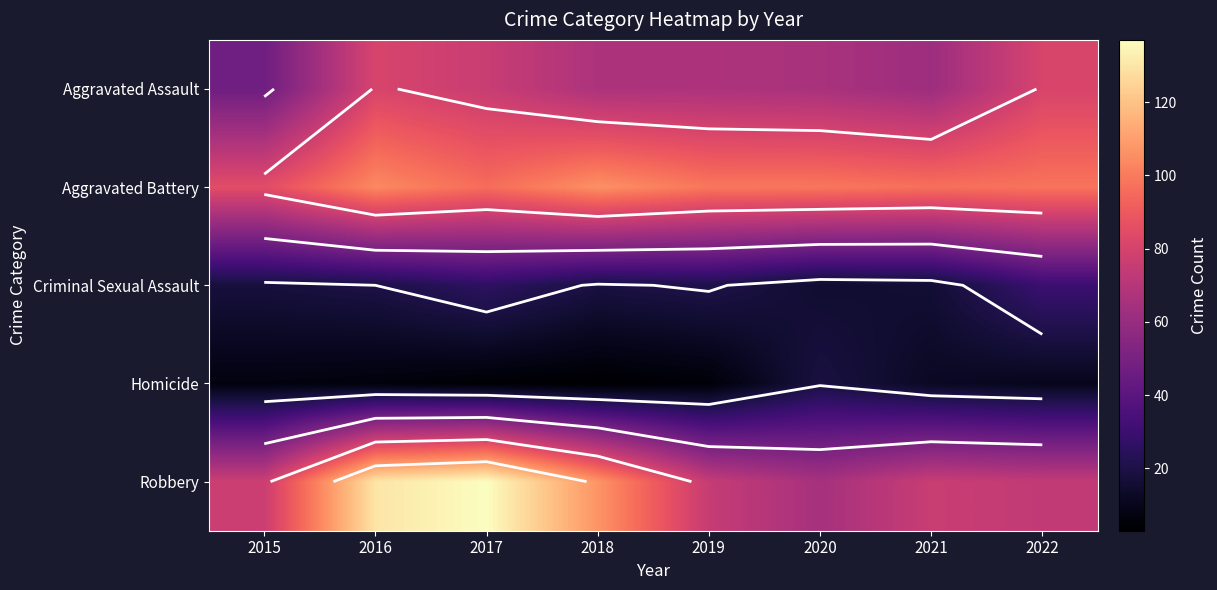

The value of Aggravated Assault at 2022 is 32. True or false?

False